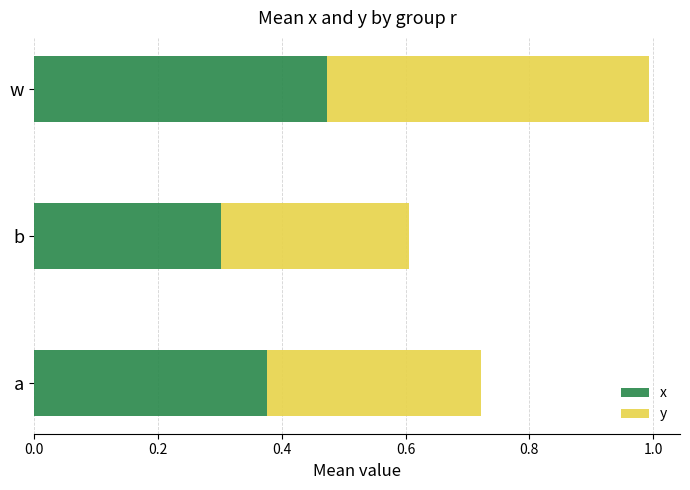

Which series has the largest range (max minus min)?

y